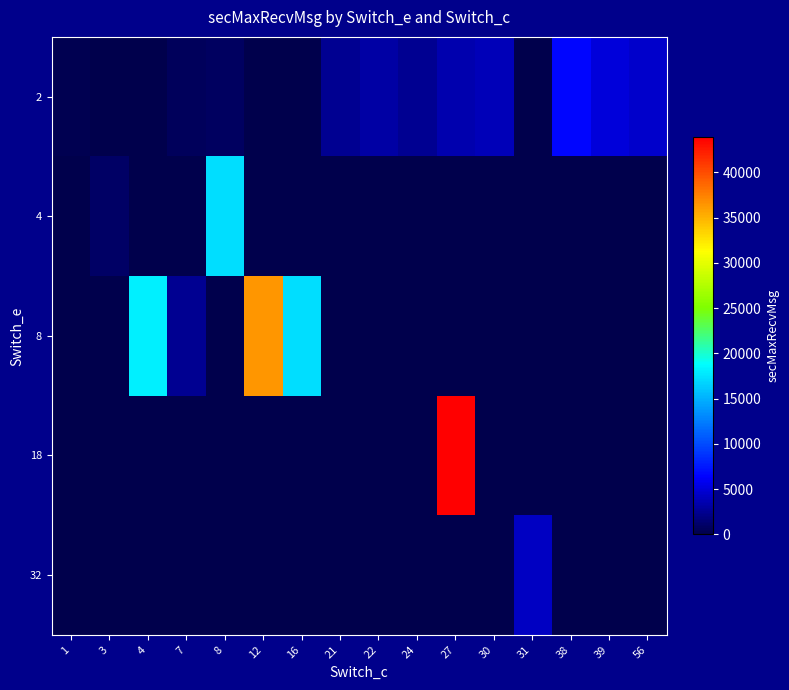

Count the number of data series in this chart.

5